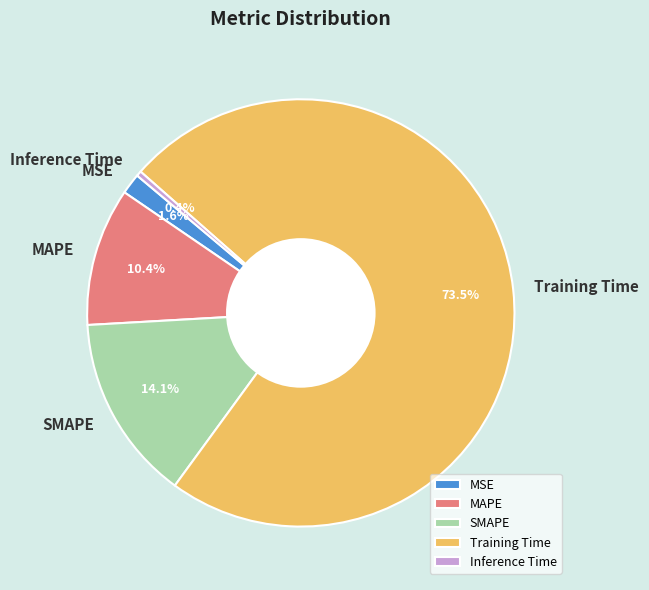

How many slices are in this pie chart?

5